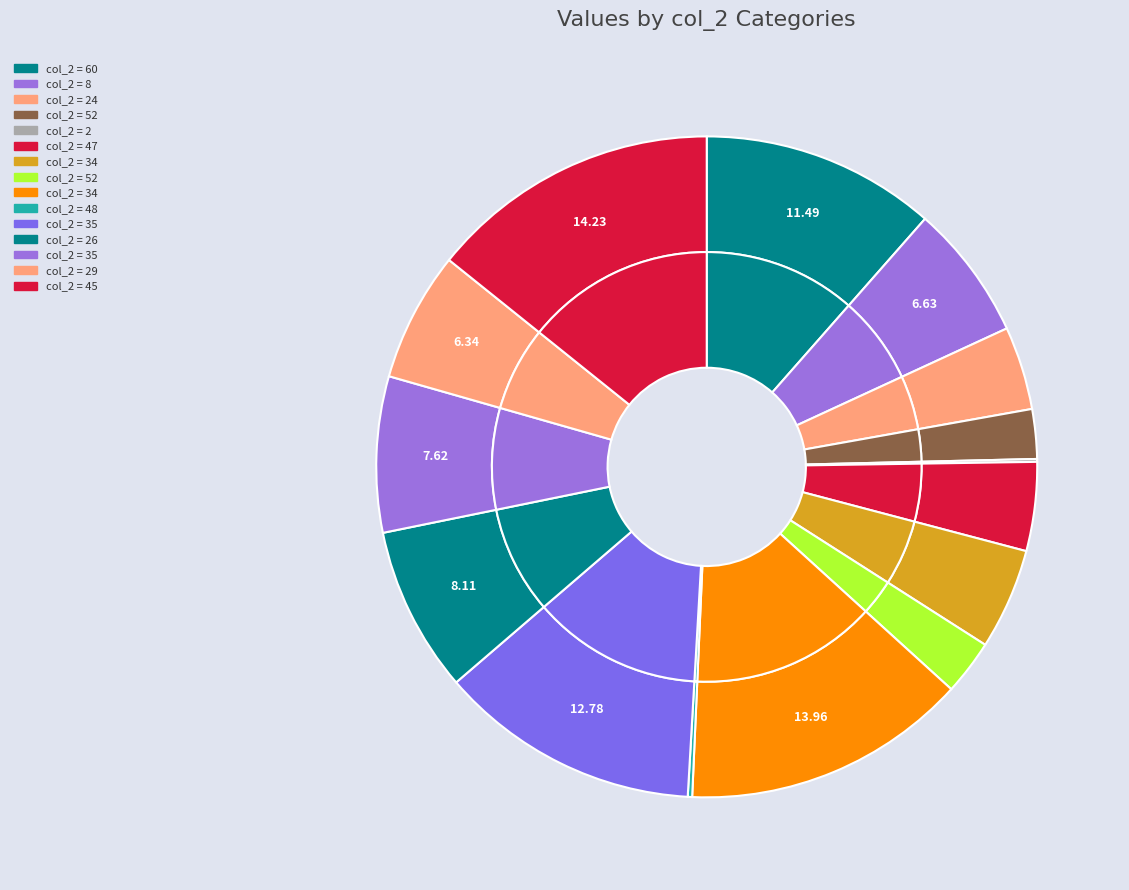

What portion of the pie excludes 52?

97.3%